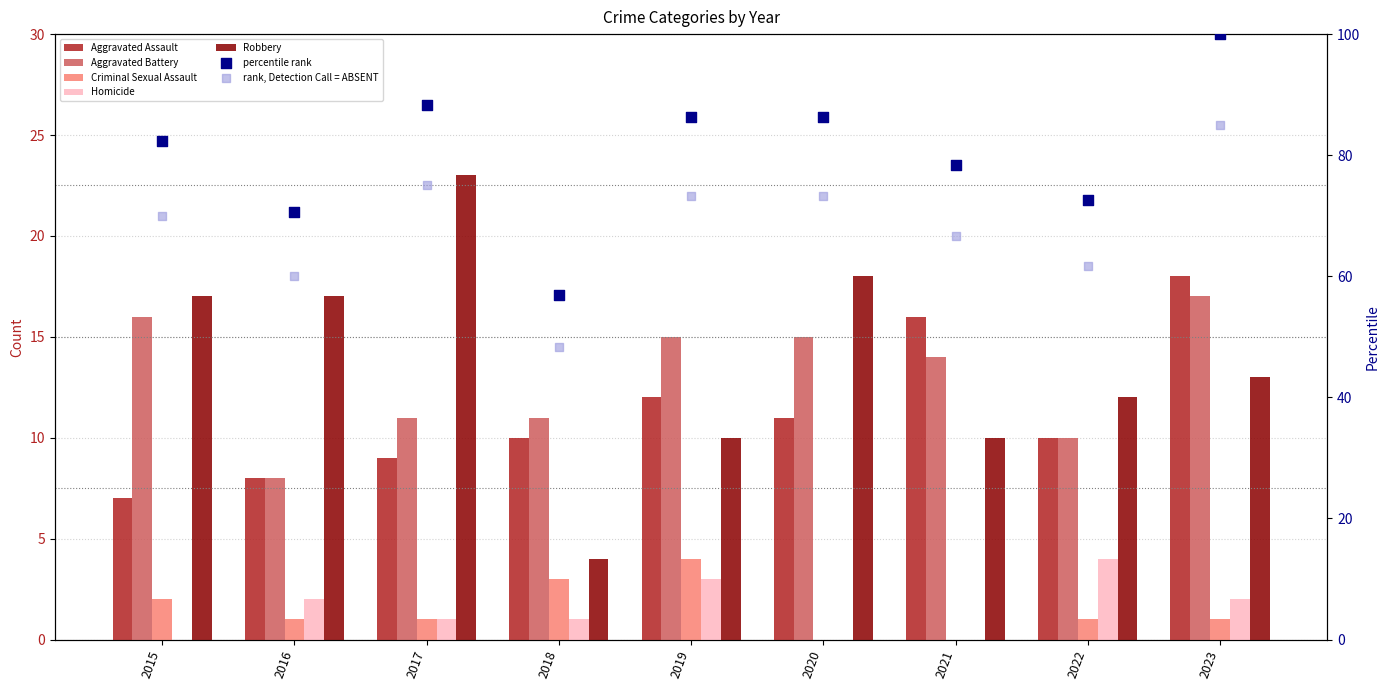

Which series contains the highest Y value?

Robbery